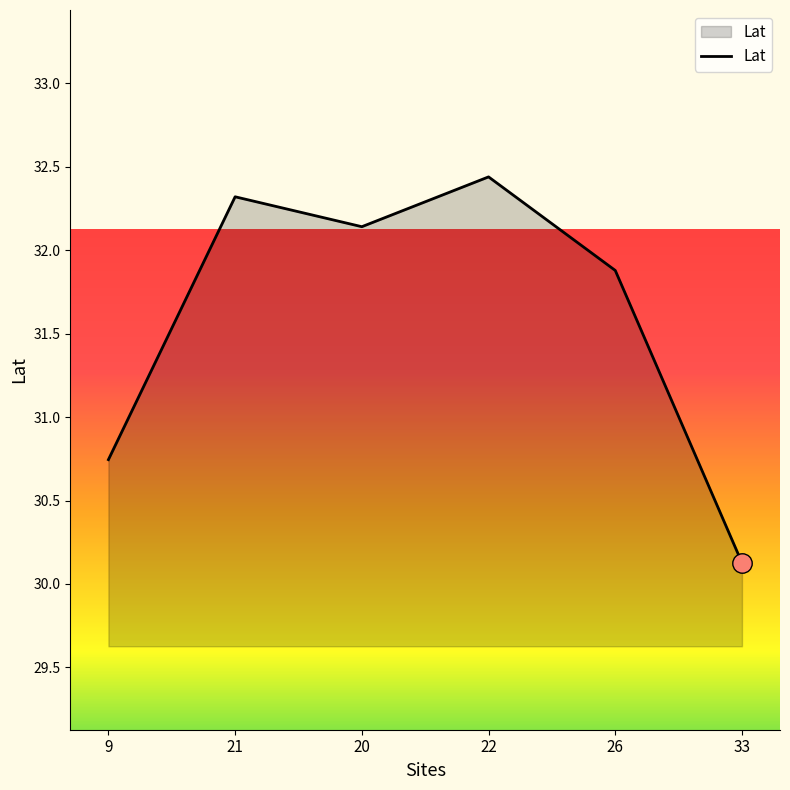

True or false: the data has more than 1 interior local peaks.

True